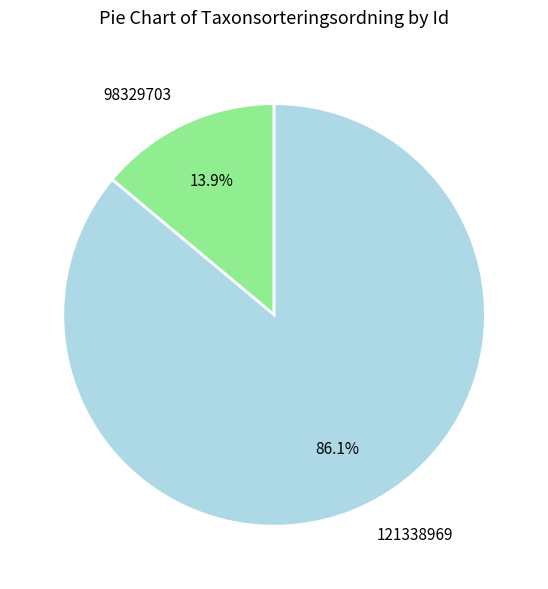

What percentage is the 121338969 slice, to the nearest percent?

86%